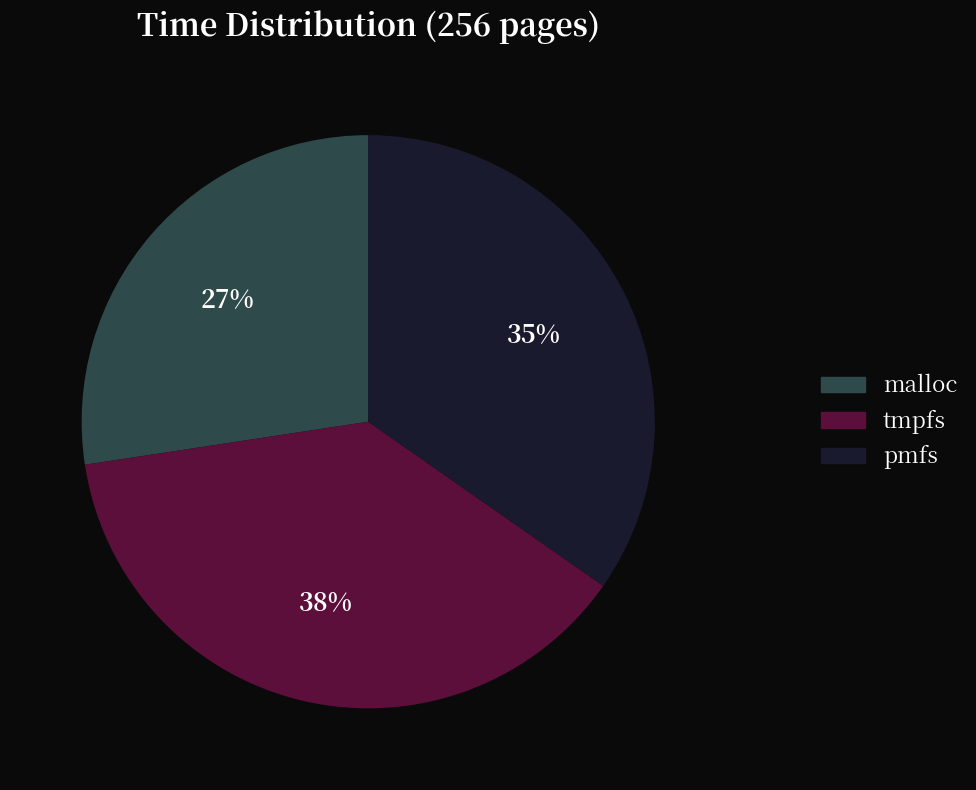

Which category has the smallest portion of the pie?

malloc